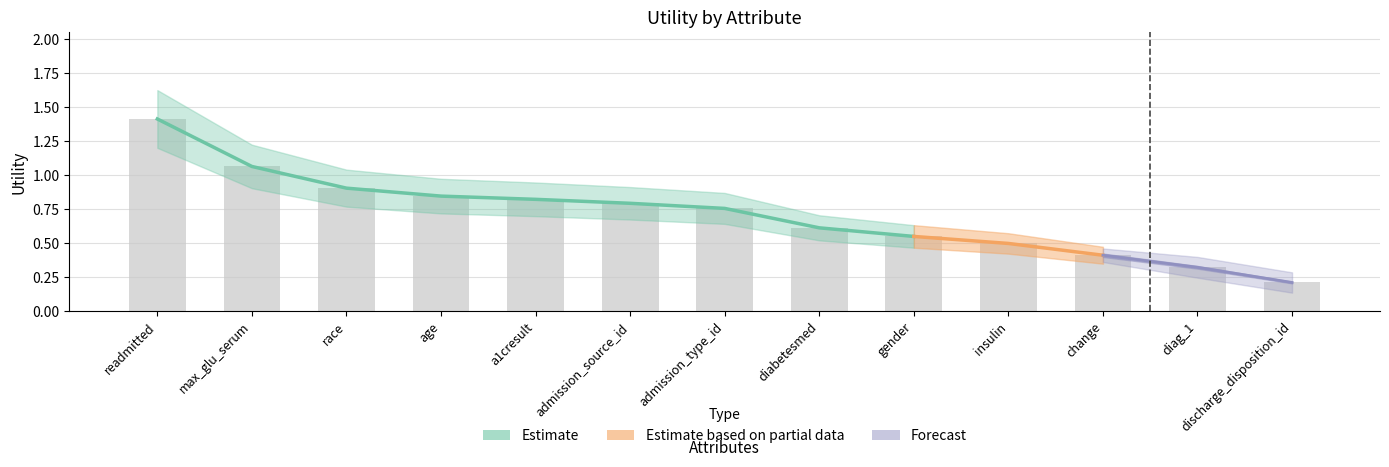

What is the value of the 1st bar from the left?

1.4